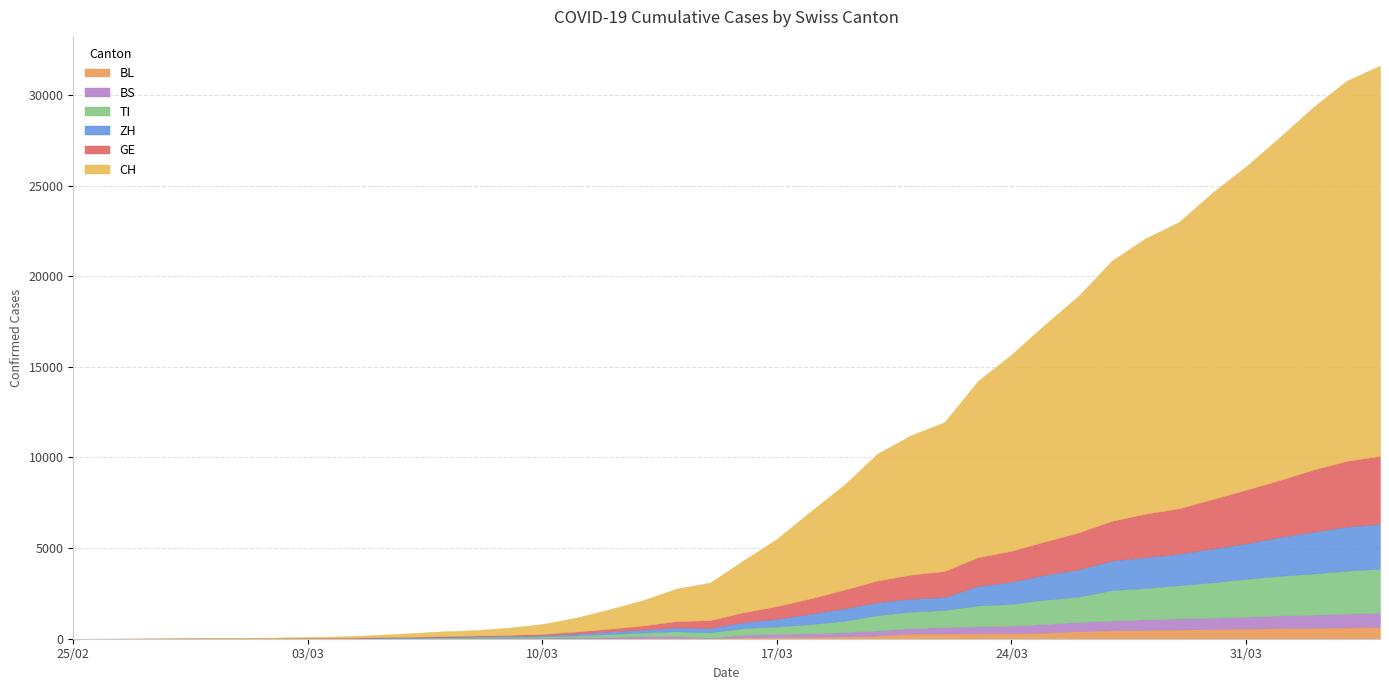

What is the average value of the CH series?

6408